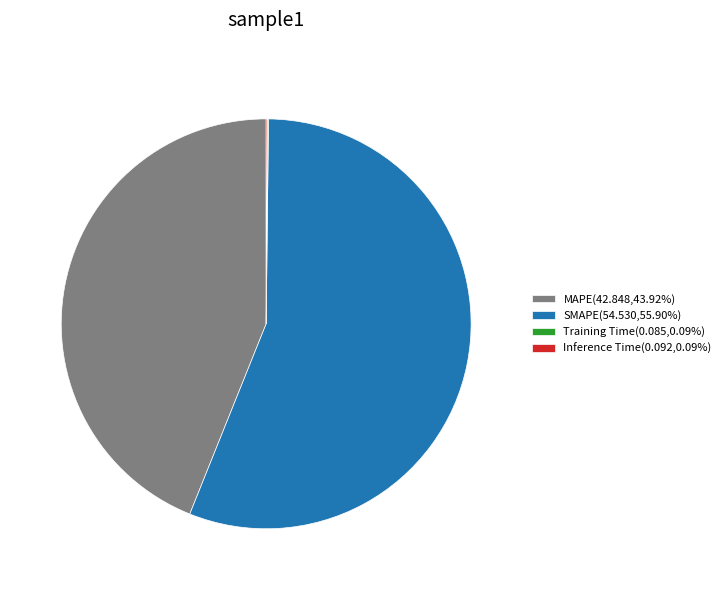

Does SMAPE(54.530,55.90%) represent more than half of the total?

Yes